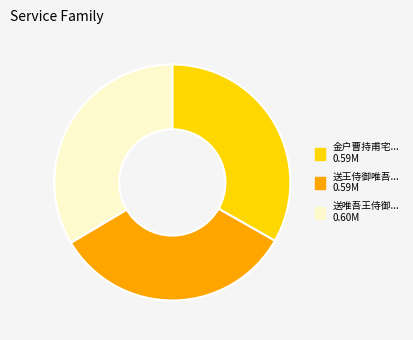

Is there any slice that represents more than half of the pie?

No